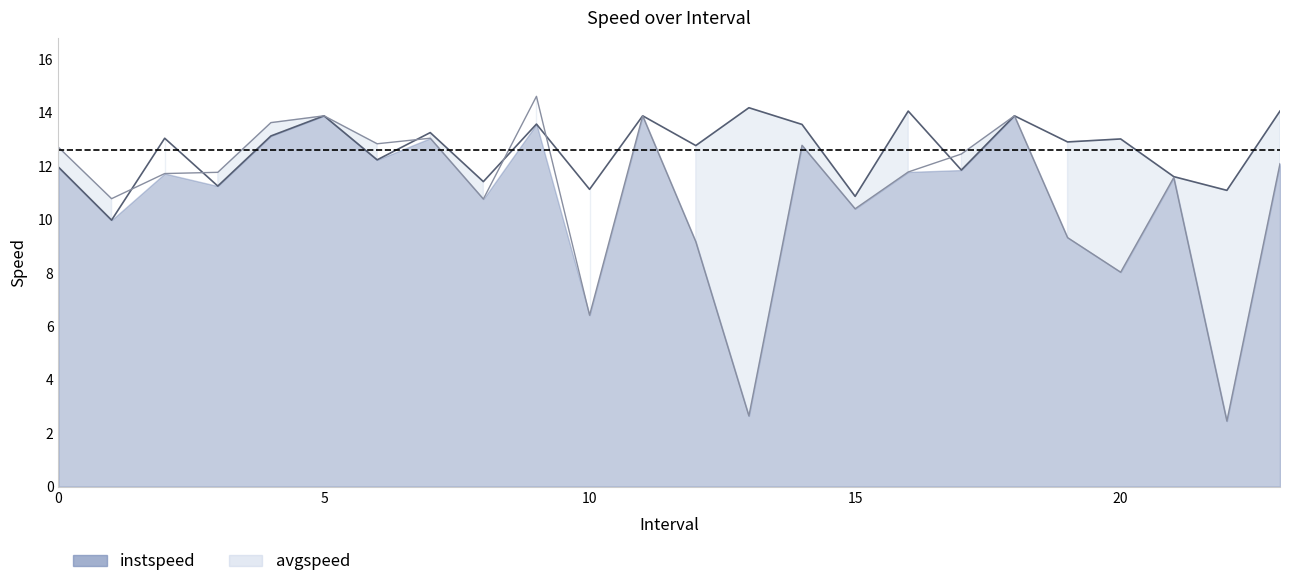

True or false: avgspeed and instspeed intersect in this chart.

True